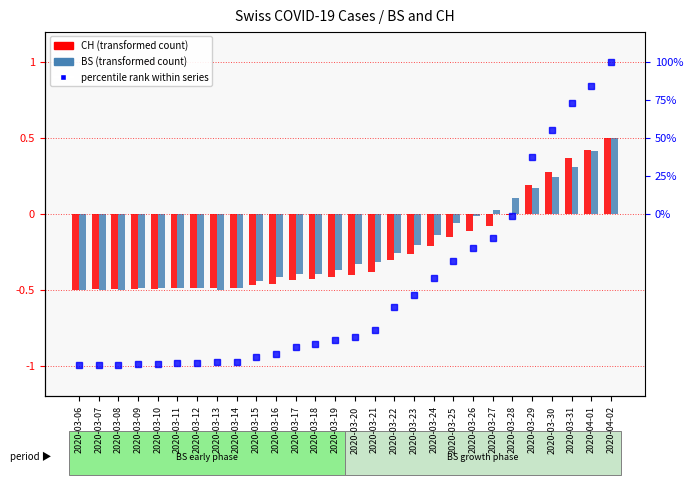

How many bars are there in each group?

2